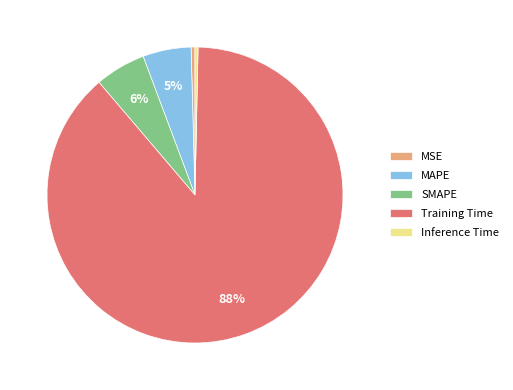

Combined, do MSE and Inference Time account for over 50%?

No